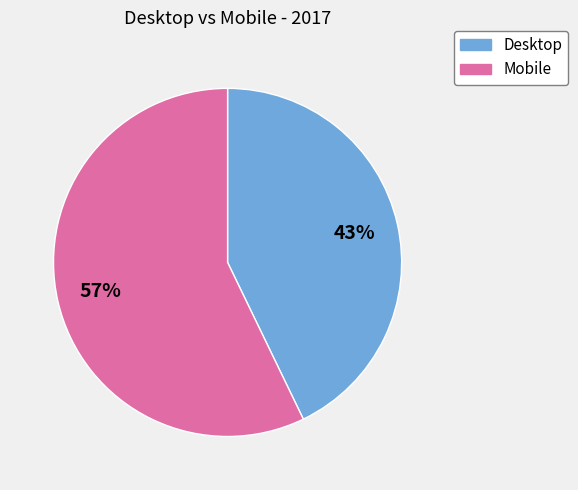

Is it true that Mobile is 49% of the pie?

False